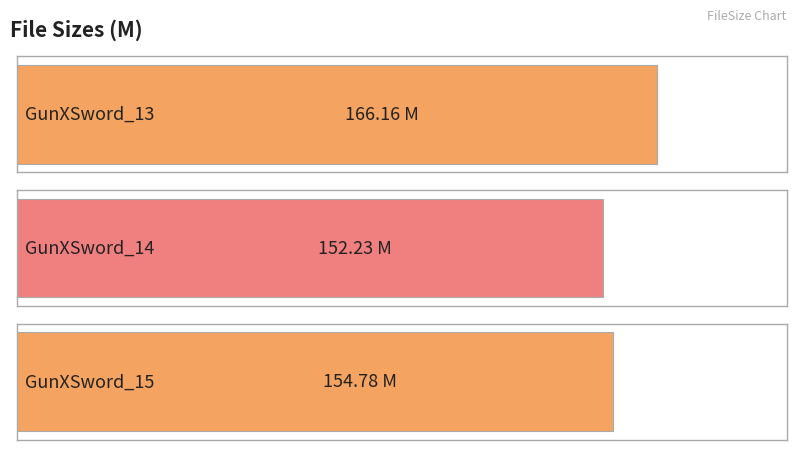

Where is the data nearest to the value 159?

GunXSword_15